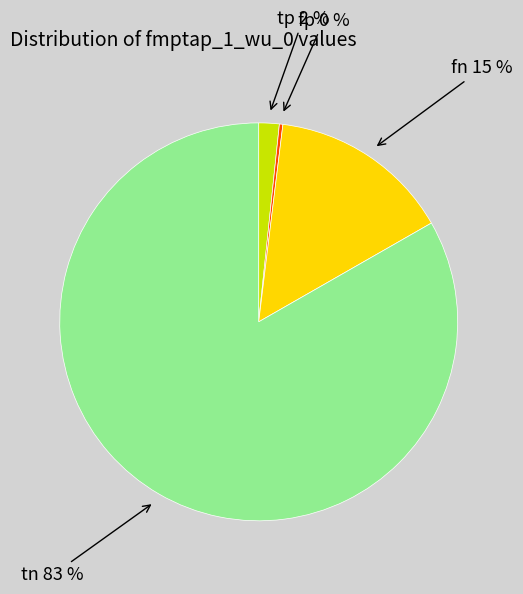

The tn slice represents 93% of the pie. True or false?

False